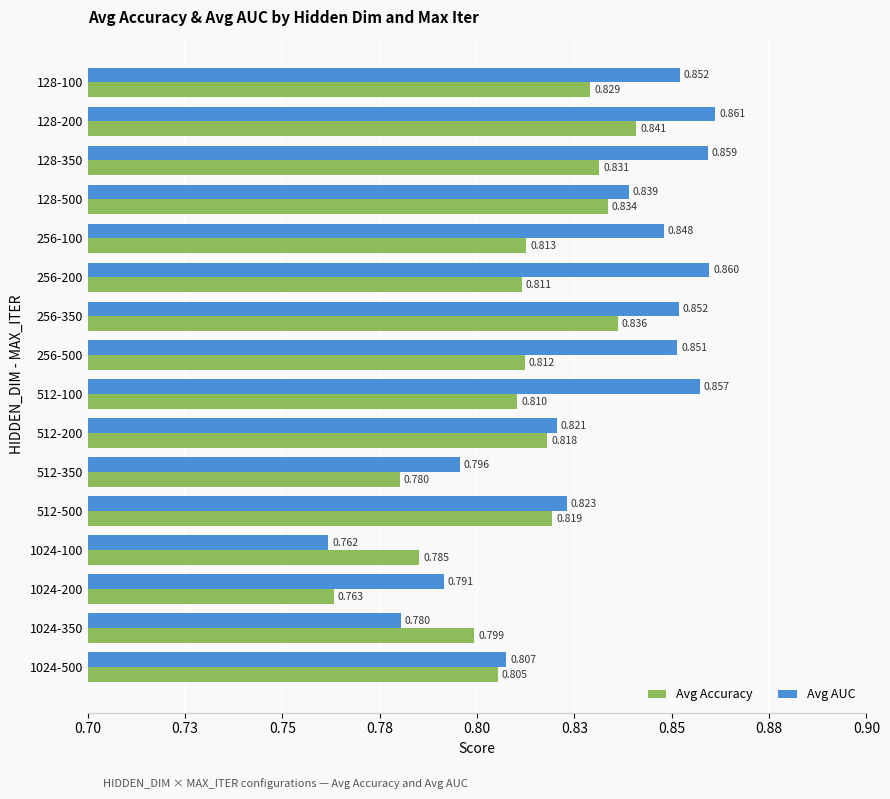

What are all the series names shown in the legend?

Avg Accuracy, Avg AUC